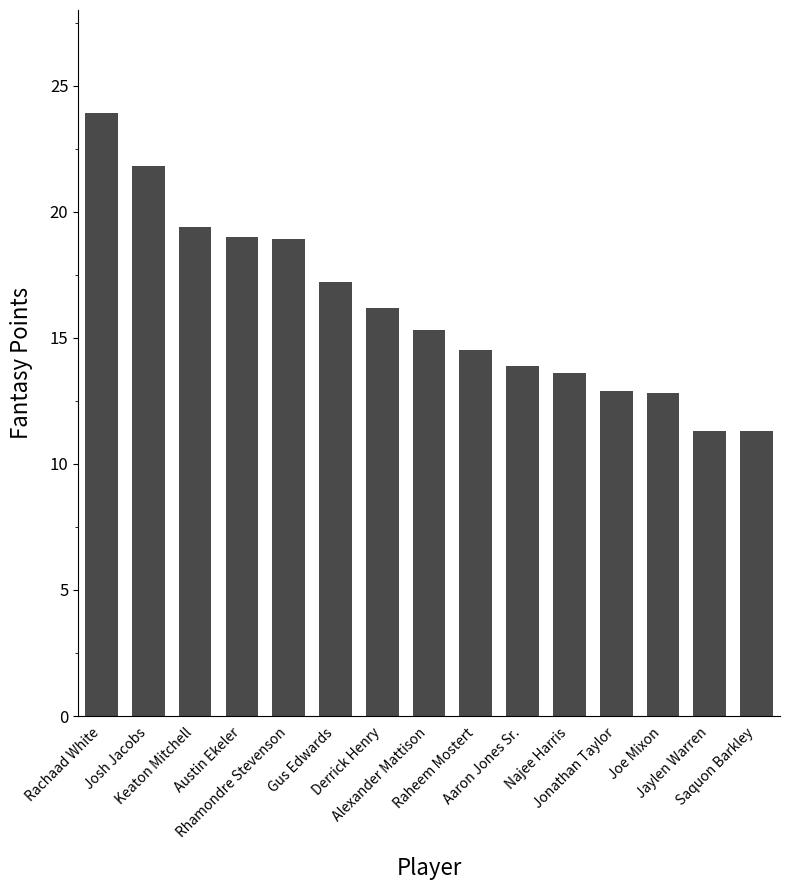

What is the maximum value shown in the chart?

23.9